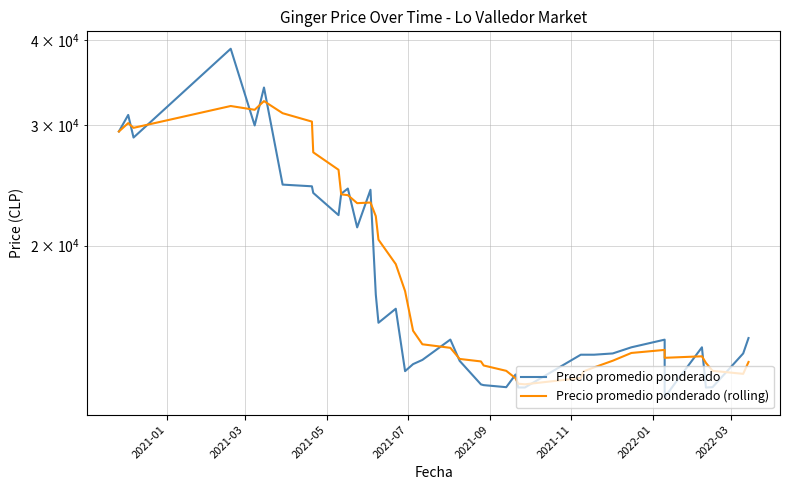

Is the value of Precio promedio ponderado (rolling) at 8 greater than the value of Precio promedio ponderado at 37?

Yes